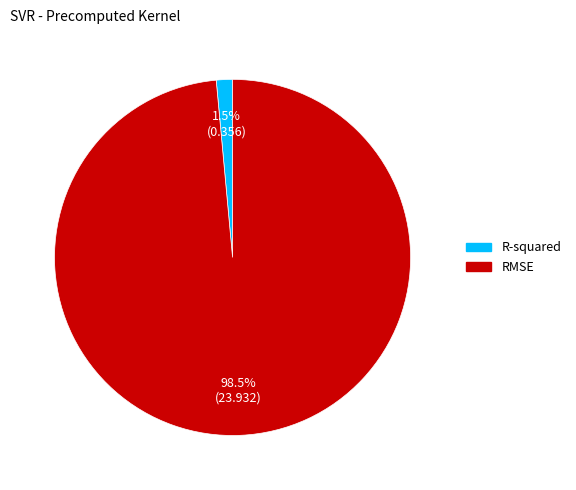

How many segments does this pie chart have?

2